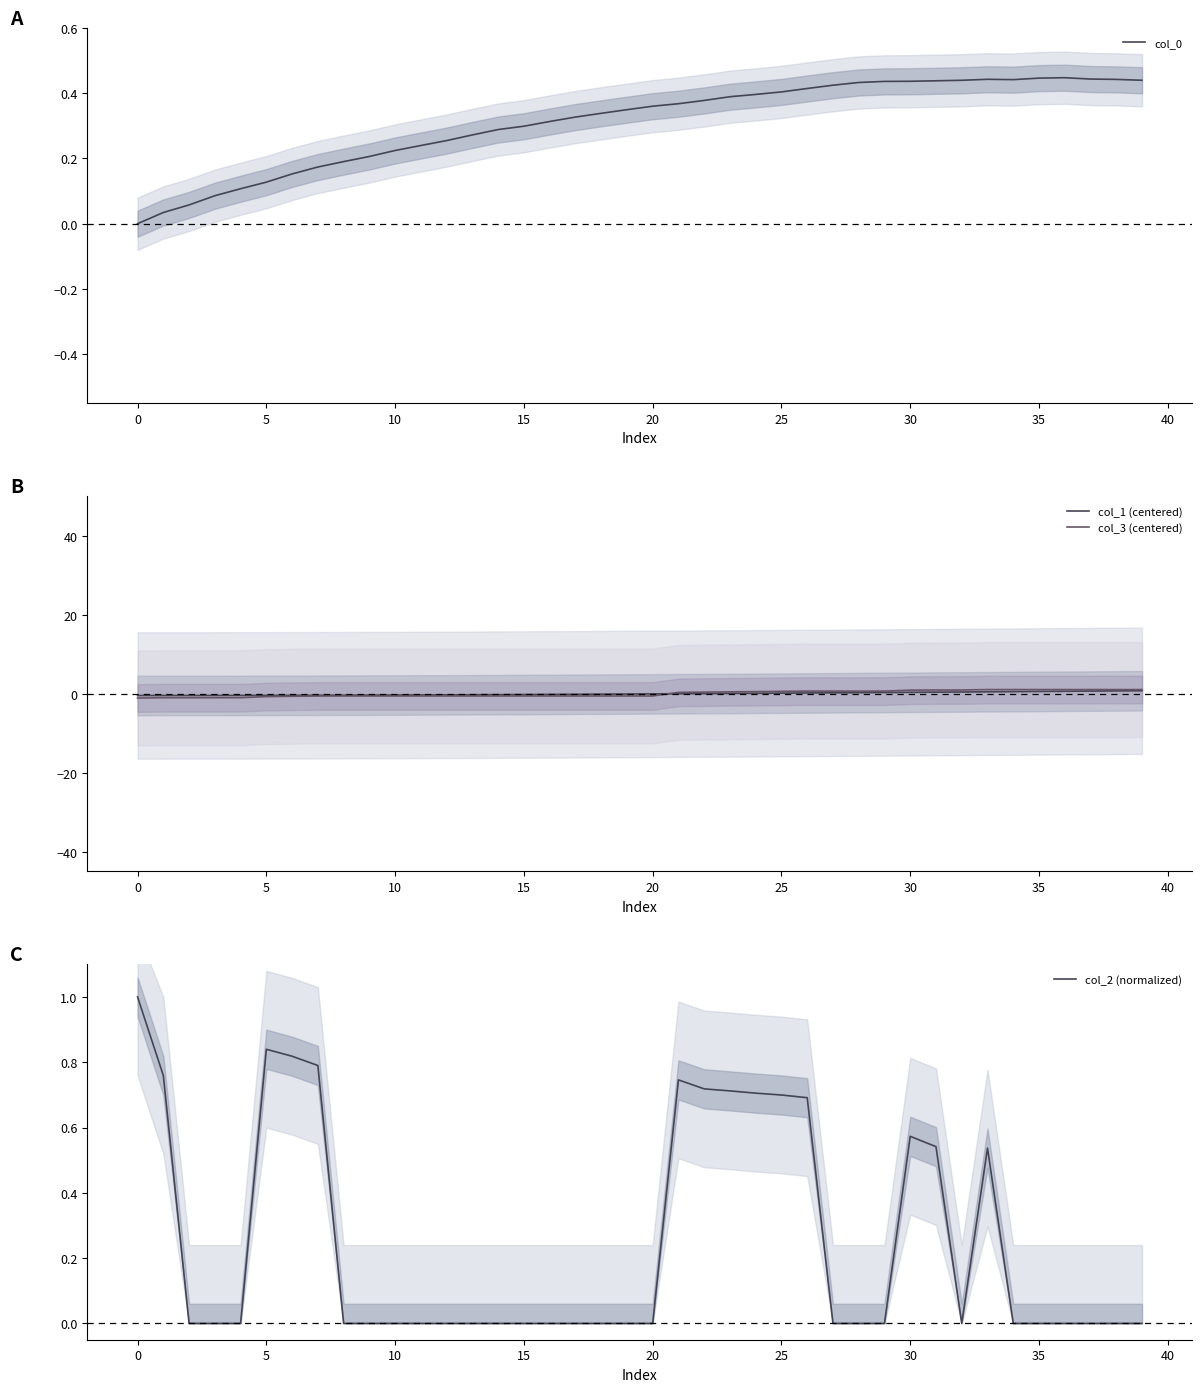

How many values in the col_3 (centered) series exceed 0?

19